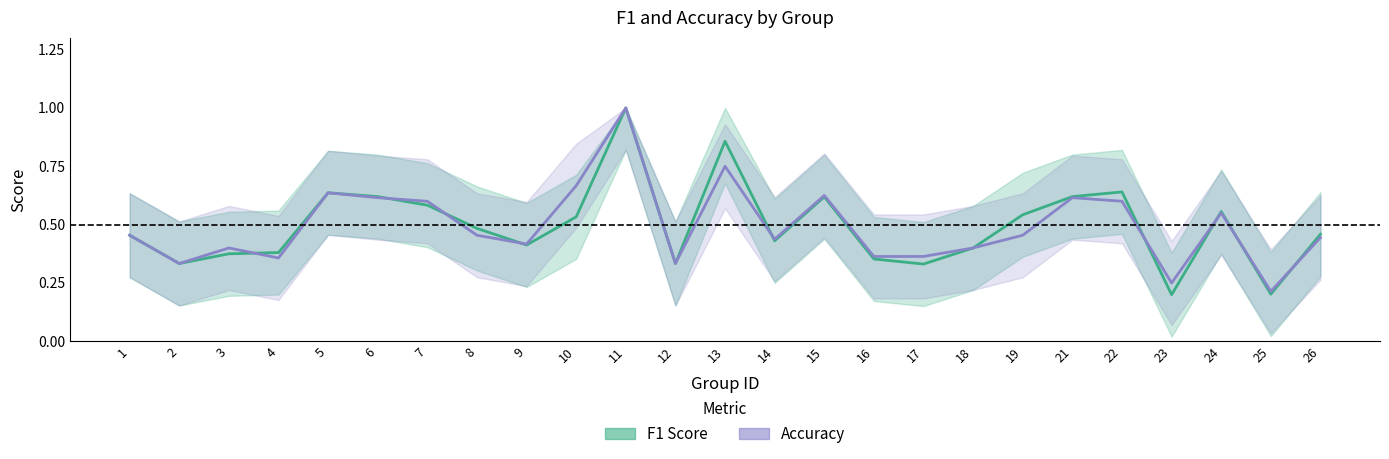

Which category has the highest value in the accuracy series?

11